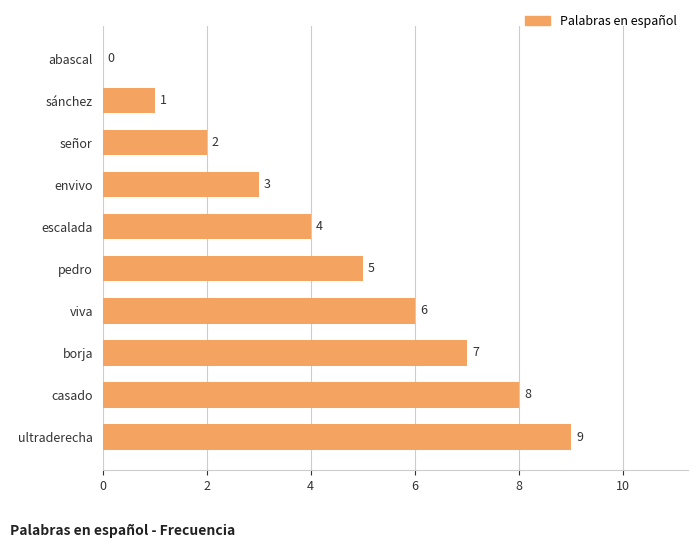

What is the sum of all values?

45